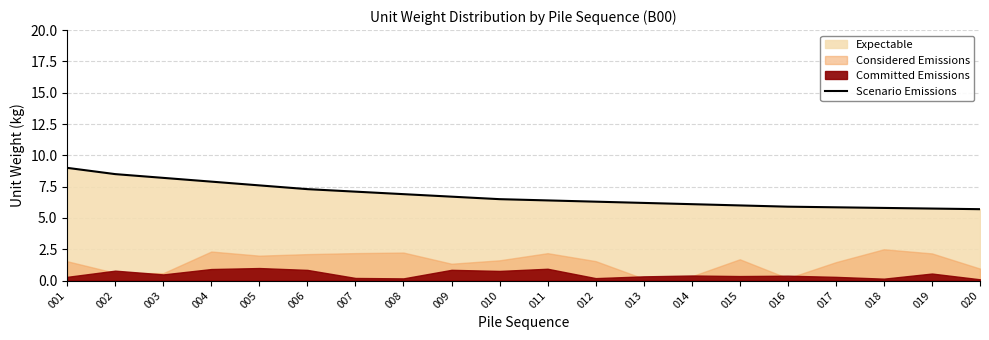

Reading right to left, extract all data points from this chart.

020=5.7	019=5.8	018=5.8	017=5.8	016=5.9	015=6.0	014=6.1	013=6.2	012=6.3	011=6.4	010=6.5	009=6.7	008=6.9	007=7.1	006=7.3	005=7.6	004=7.9	003=8.2	002=8.5	001=9.0